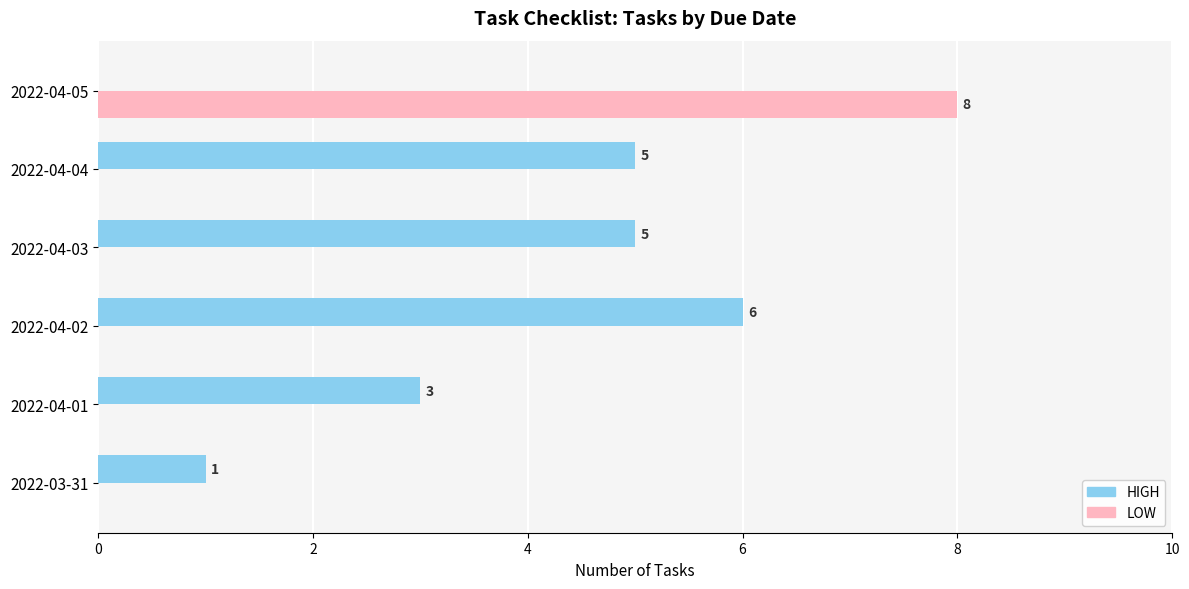

What is the sum of the LOW values at 2022-04-01 and 2022-04-05?

8